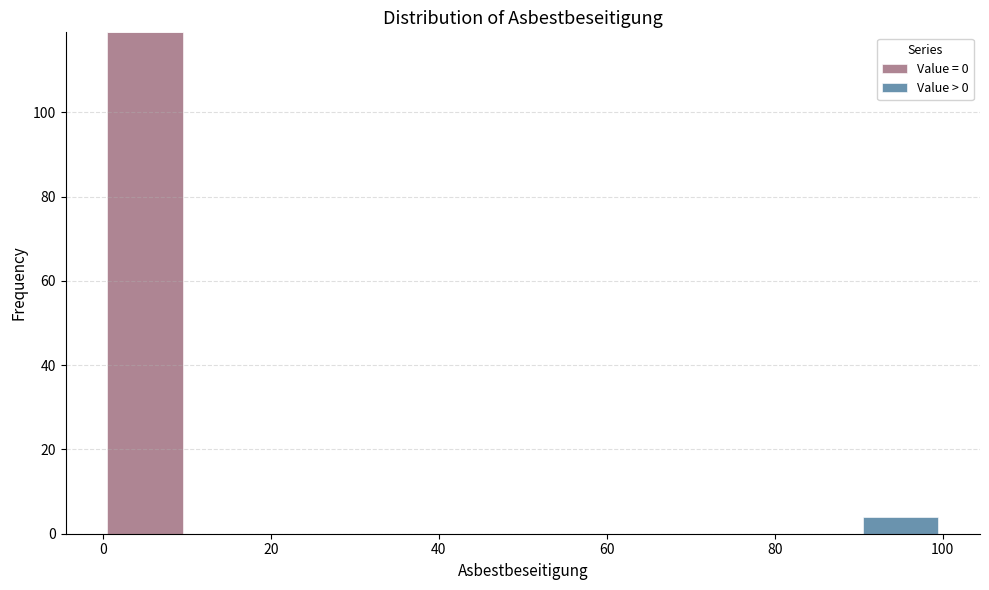

What is the total height of the stacked bar covering 0 to 10 on the x-axis? The values are not printed on the chart, so give them approximately, as read against the axis.

120